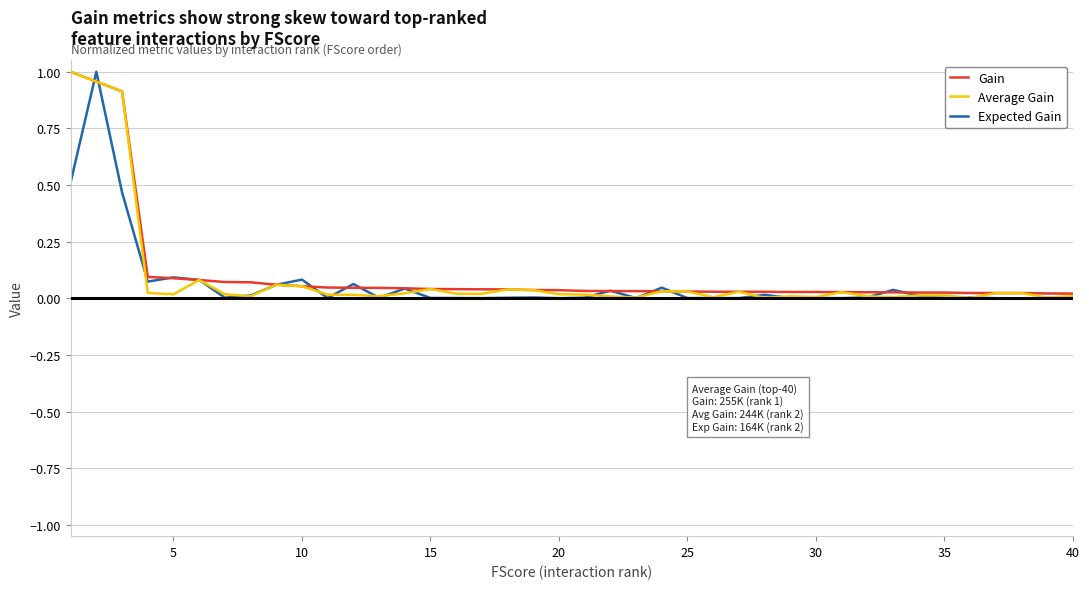

What are all the series names shown in the legend?

Gain, Average Gain, Expected Gain